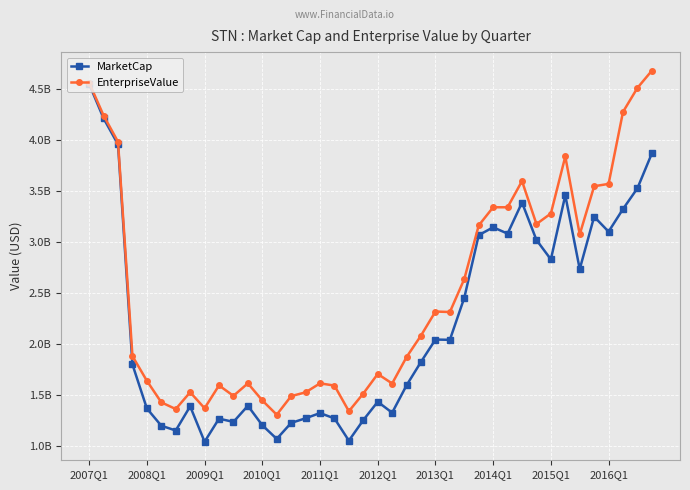

What are all the series names shown in the legend?

MarketCap, EnterpriseValue